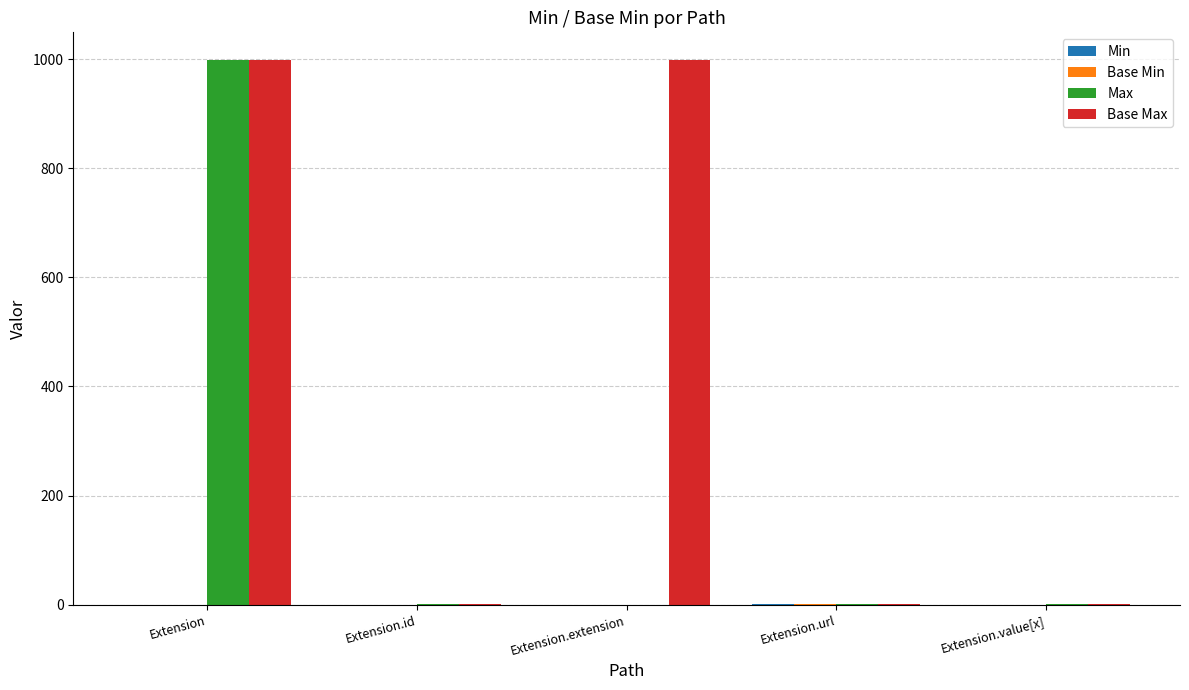

What is the sum of all Base Max values?

2001